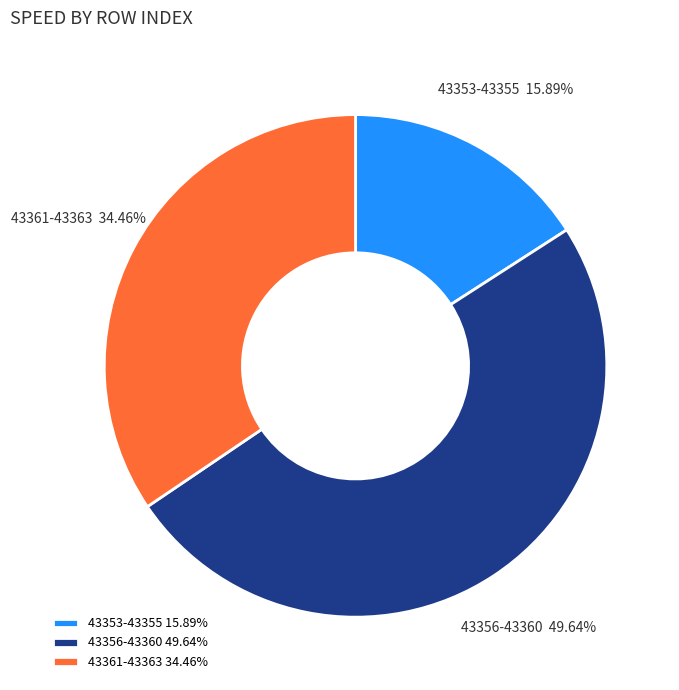

Is 43353-43355 the majority of the pie?

No